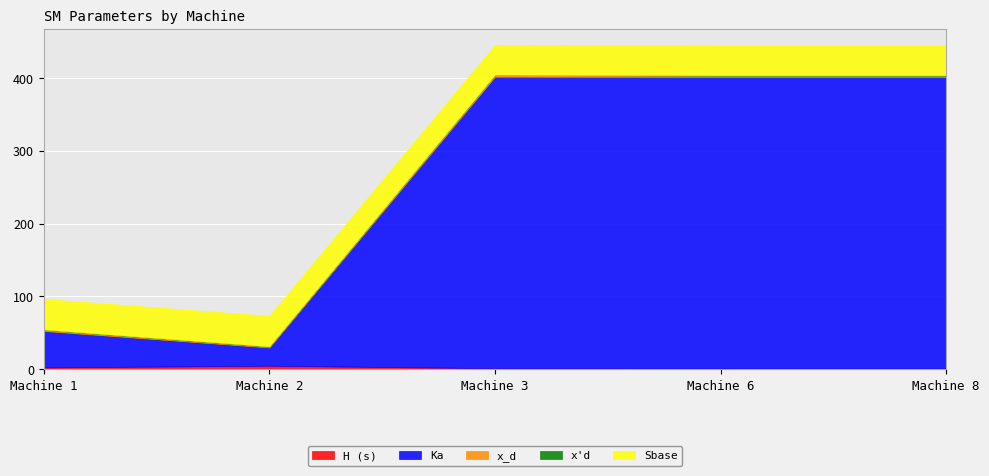

What is the total value across all series at Machine 2?

73.4